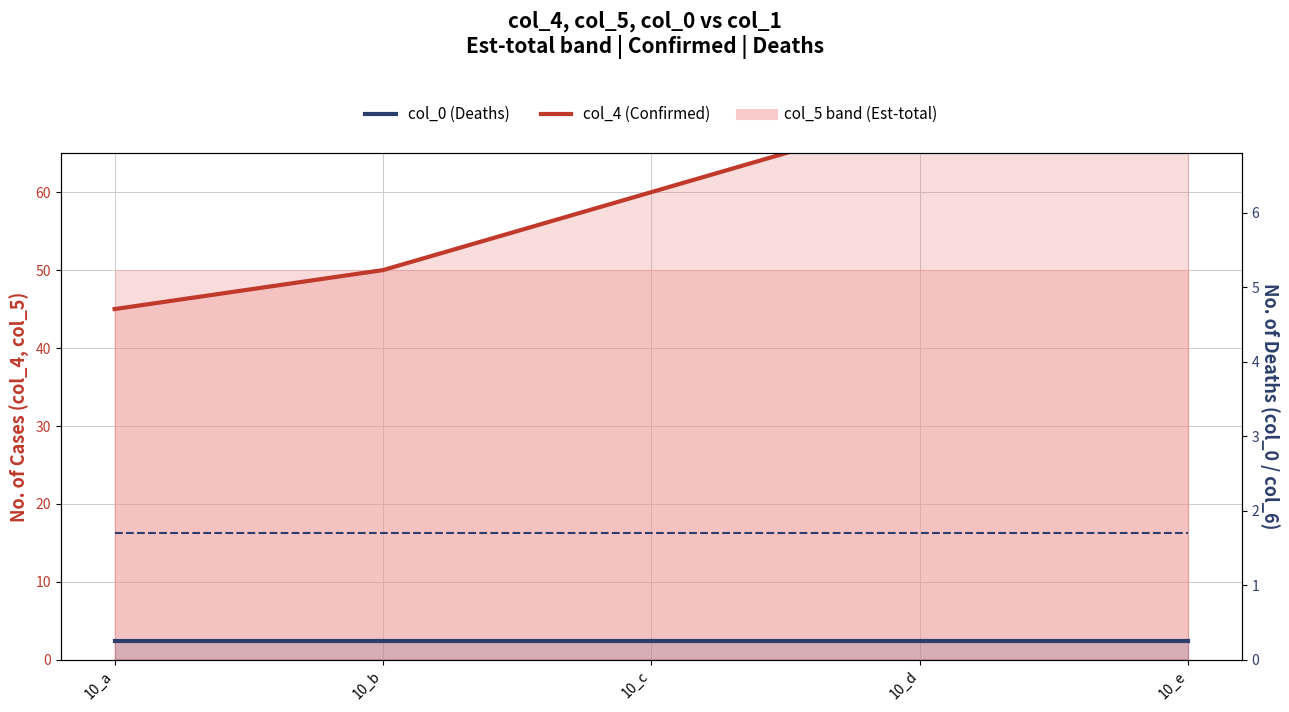

What is the sum of the col_4 values at 10_a and 10_b?

95.0